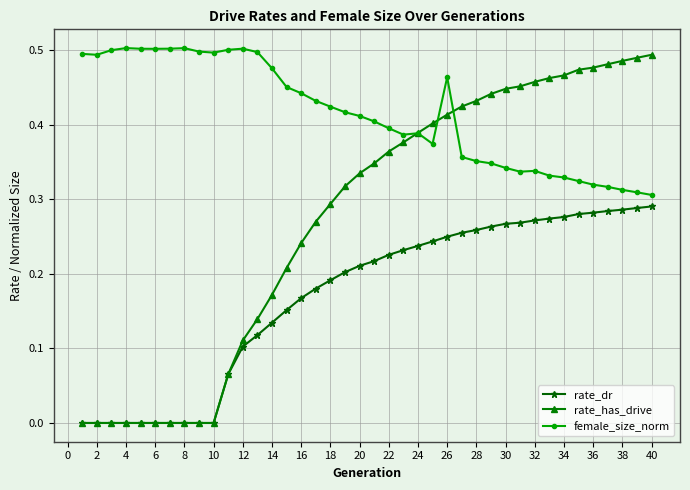

True or false: female_size_norm has more than 1 points higher than both neighbors.

True